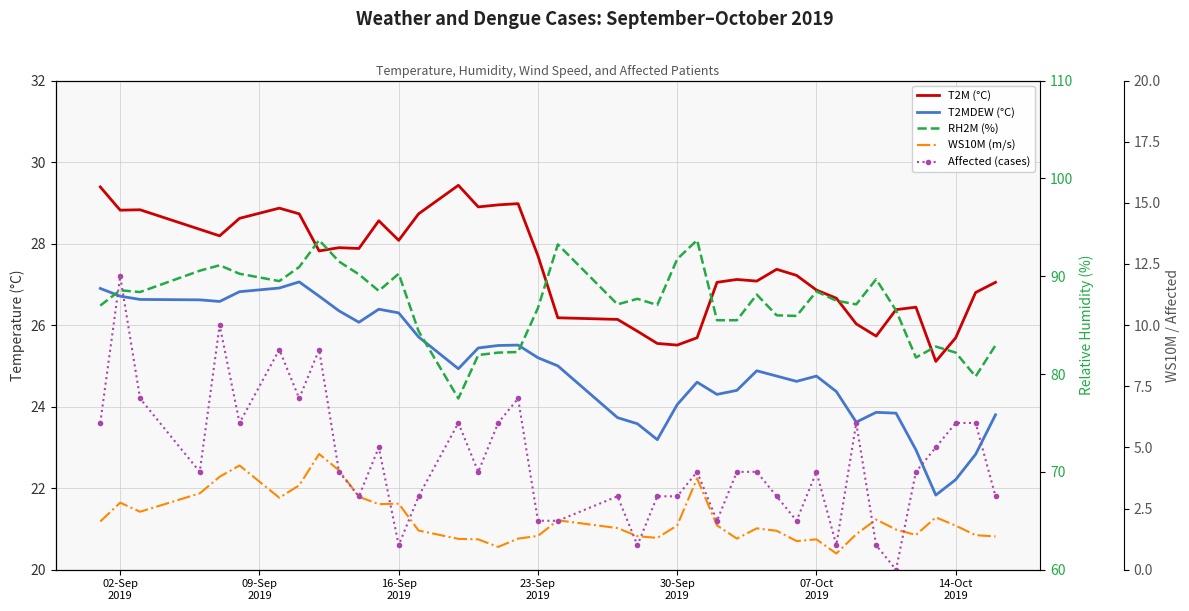

Does the chart display data point markers on the line(s)?

No